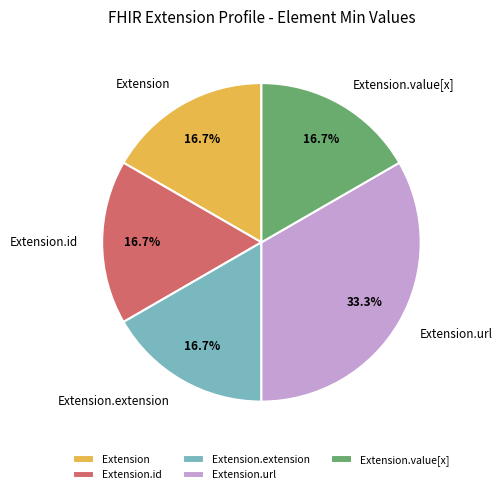

Which has a higher value, Extension.id or Extension.url?

Extension.url